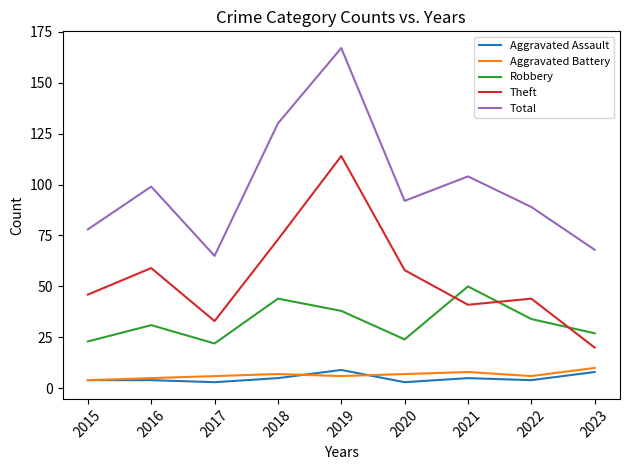

Reading left to right, extract all data points from this chart.

Aggravated Assault: 4	4	3	5	9	3	5	4	8
Aggravated Battery: 4	5	6	7	6	7	8	6	10
Robbery: 23	31	22	44	38	24	50	34	27
Theft: 46	59	33	73	114	58	41	44	20
Total: 78	99	65	130	167	92	104	89	68